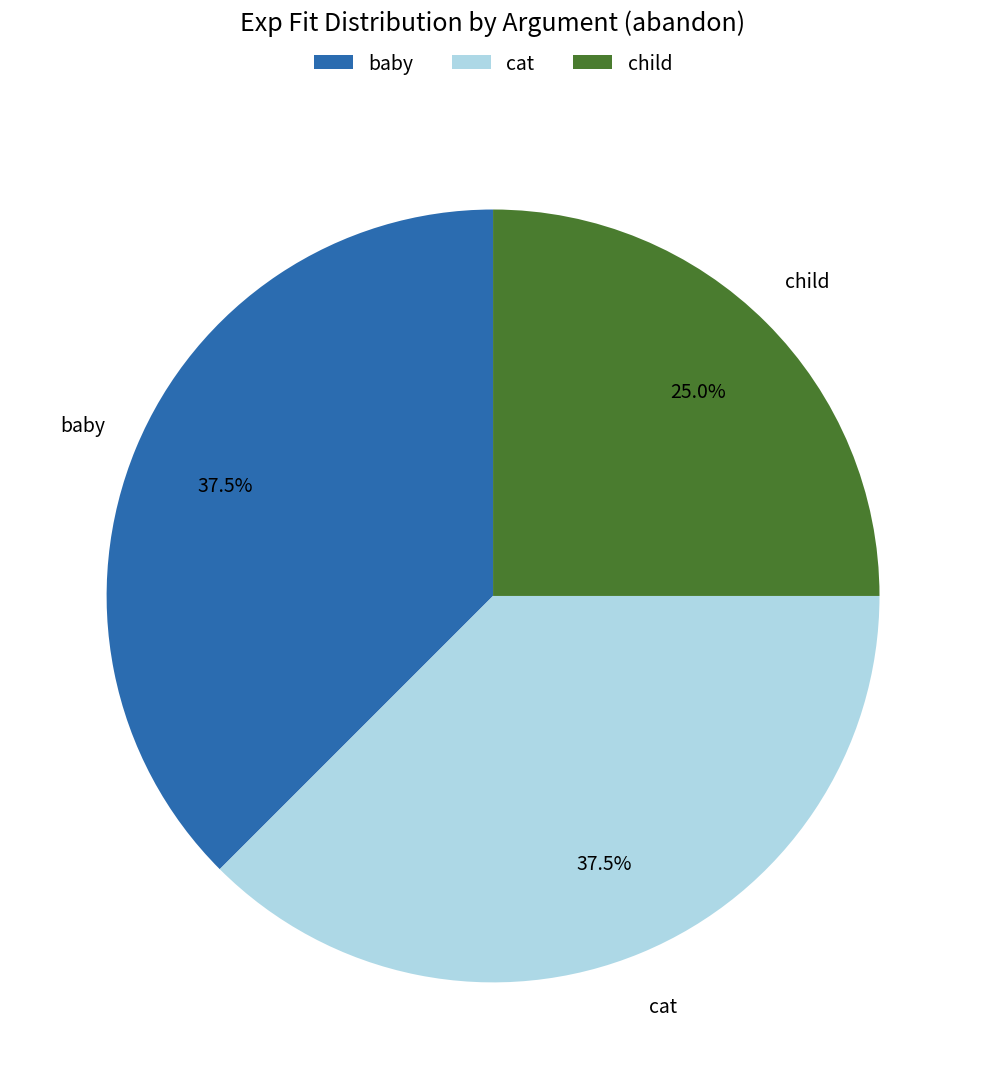

Which category has the smallest portion of the pie?

child